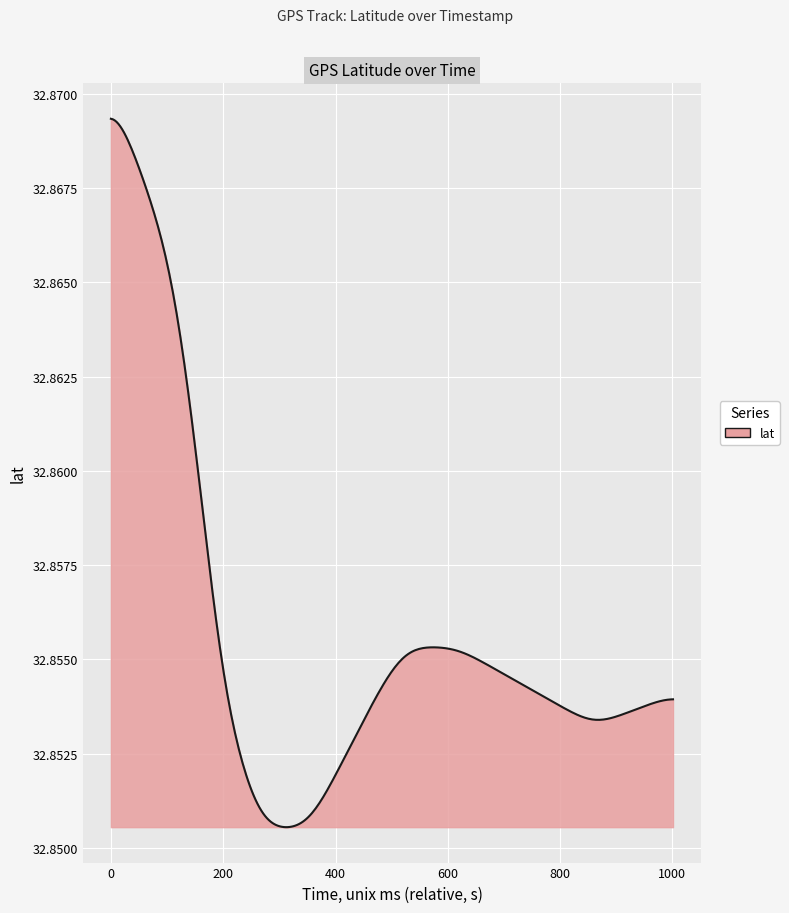

What is the average value?

32.9